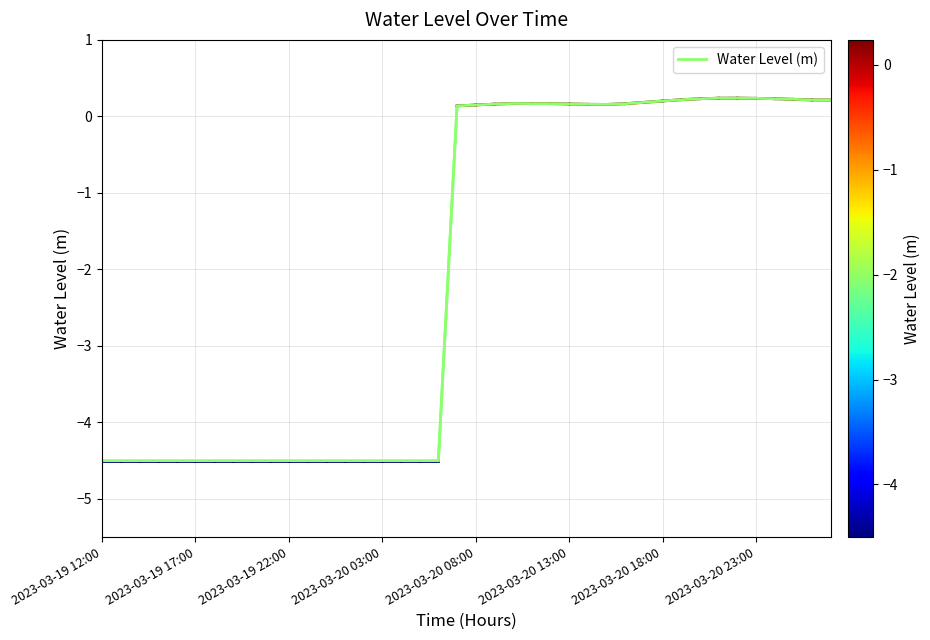

What is the difference between the maximum and minimum values?

4.7